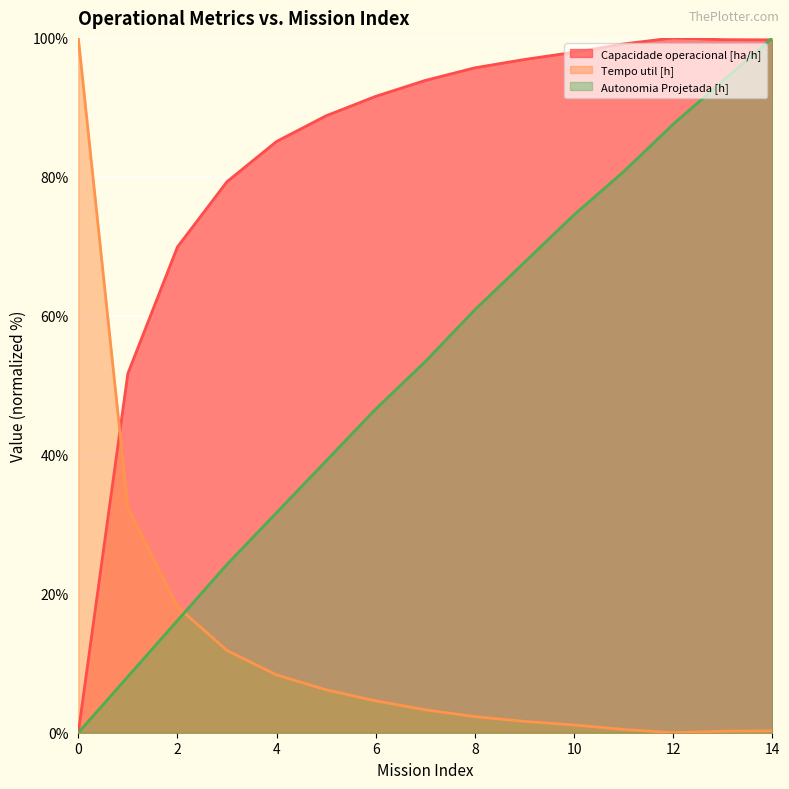

Which series ends up on top after the final intersection of Autonomia Projetada [h] and Tempo util [h]?

Autonomia Projetada [h]